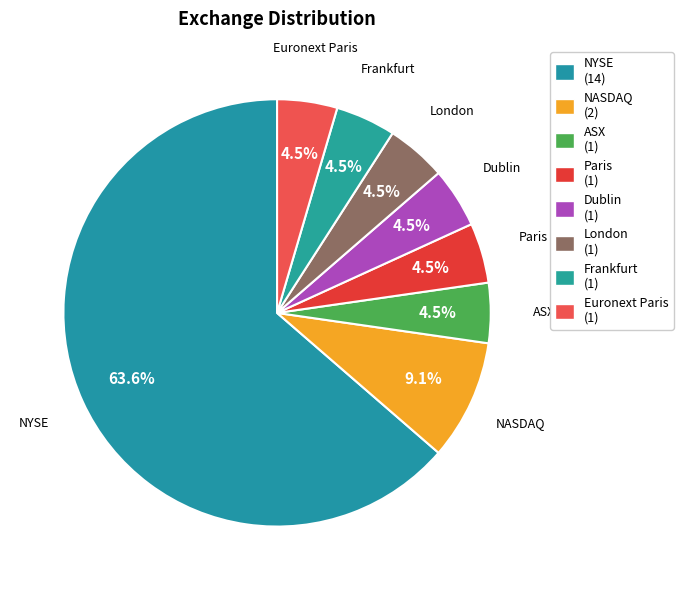

What is the ratio of the value at London to the value at ASX?

1.0